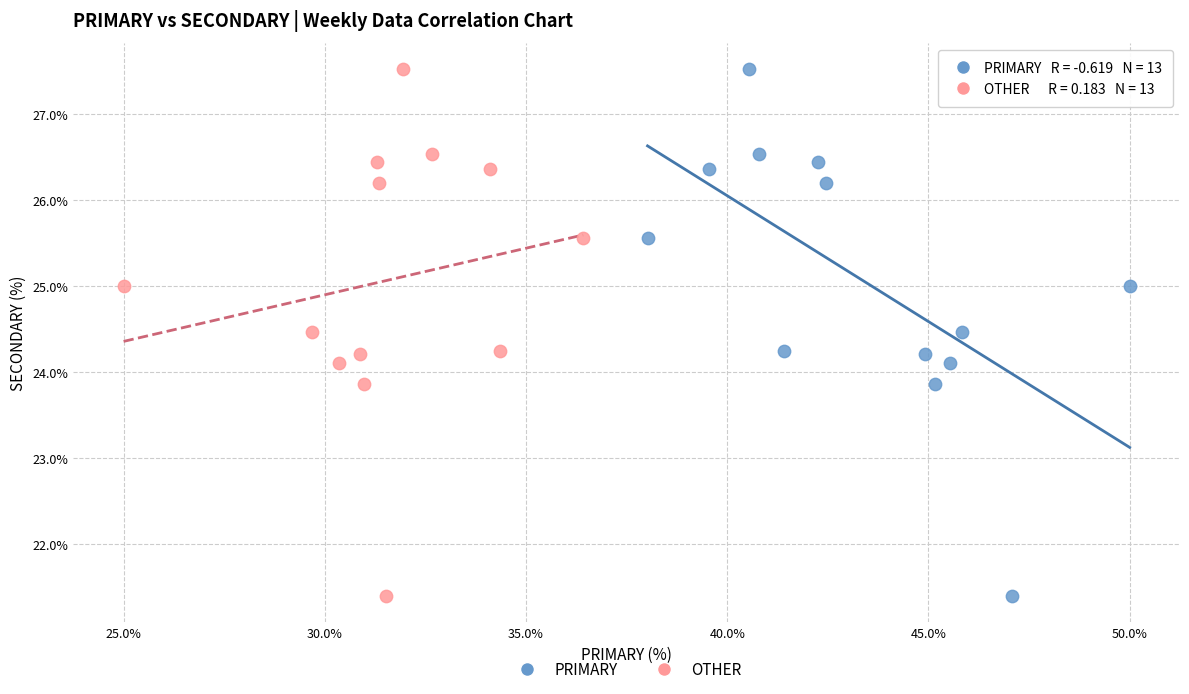

What are all the series names shown in the legend?

PRIMARY, OTHER